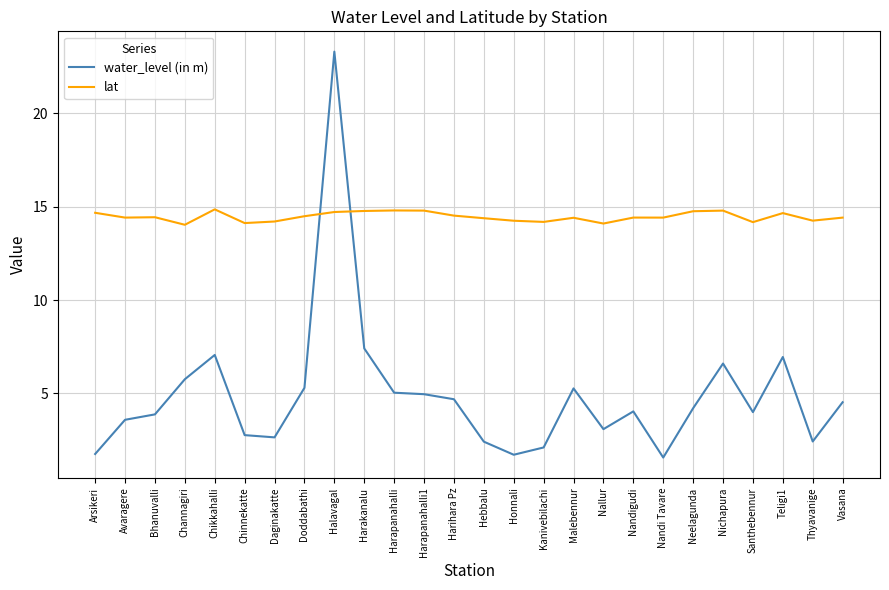

List the series in order of their overall mean, lowest first.

water_level (in m), lat